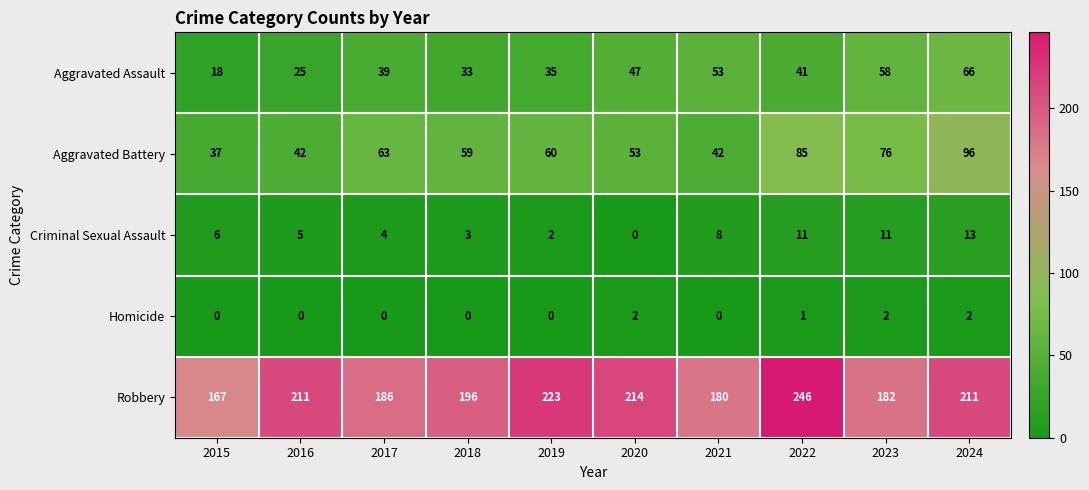

What is the approximate value of Criminal Sexual Assault at 2023, to the nearest 5?

10